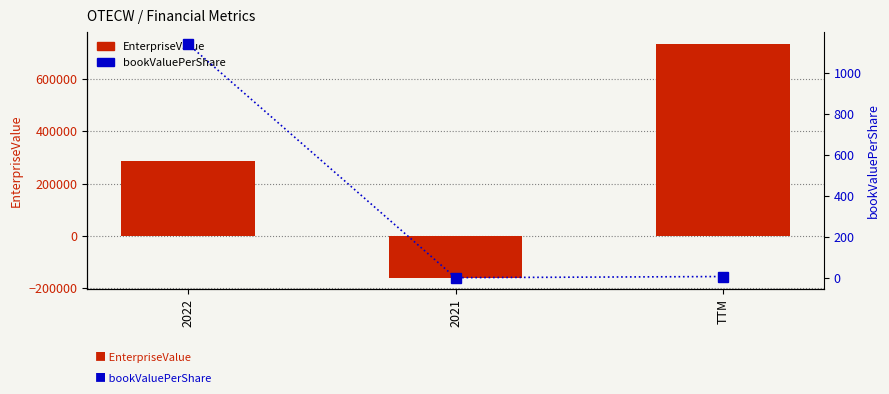

Which series changed the most between 2021 and TTM?

EnterpriseValue